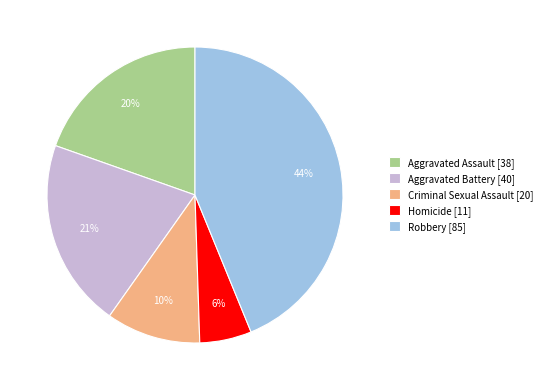

True or false: Robbery accounts for 44% of the total.

True